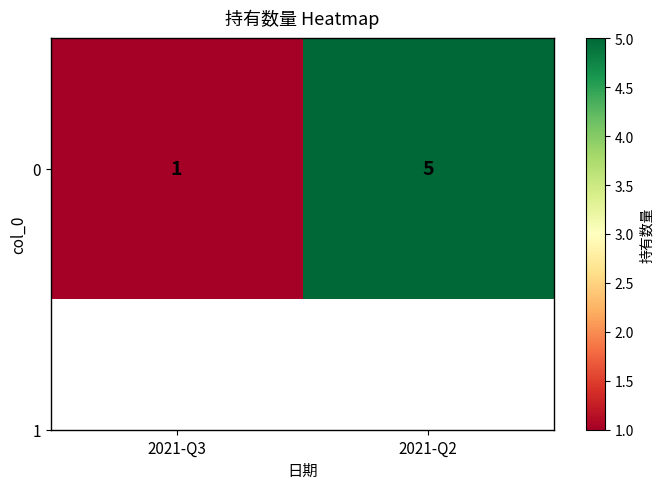

What is the ratio of the value at 2021-Q2 to the value at 2021-Q3?

5.0